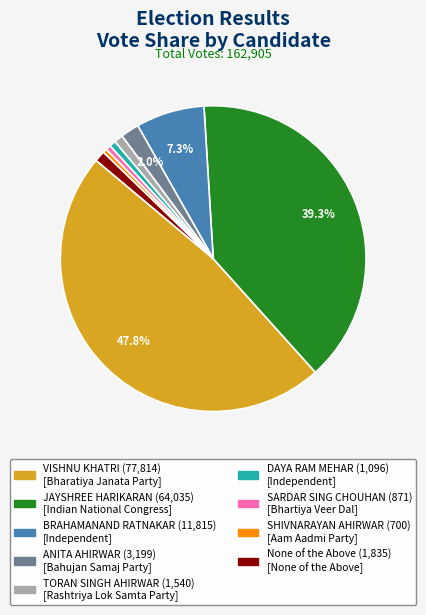

What percentage is the VISHNU KHATRI slice, to the nearest percent?

48%